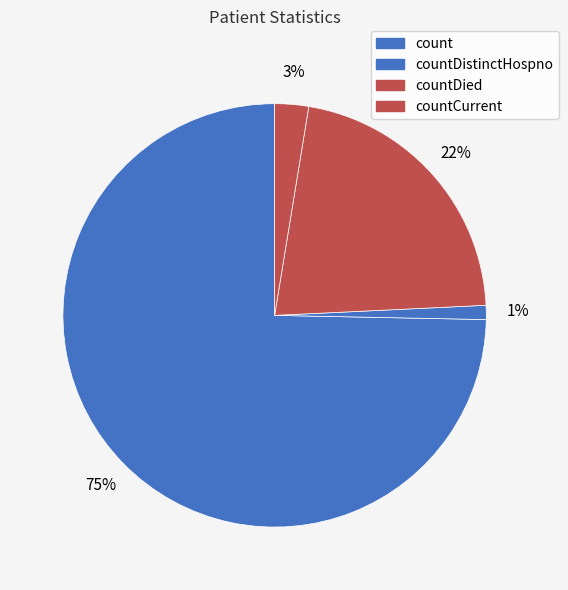

How many segments does this pie chart have?

4